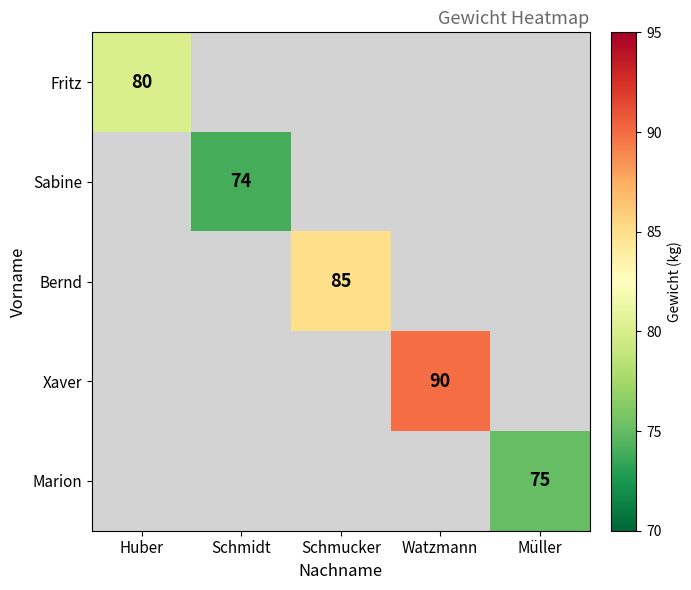

The Sabine series shows 74 at Schmidt. True or false?

True